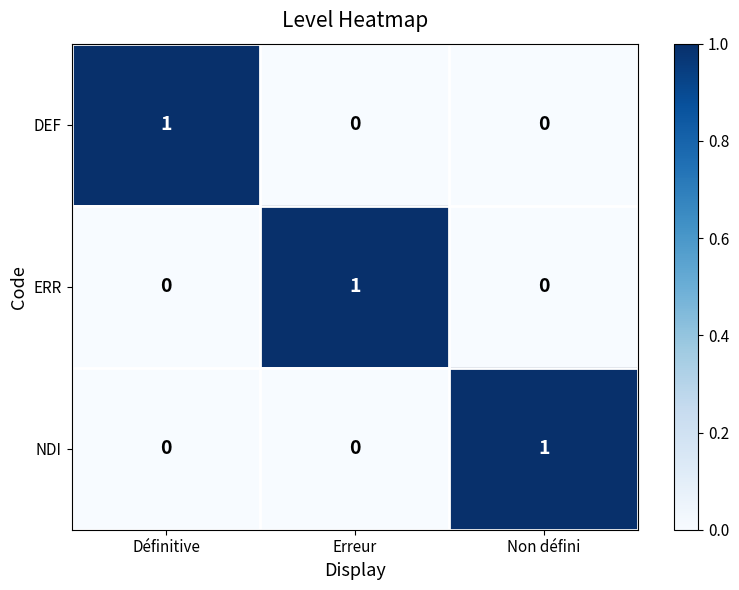

Count the number of data series in this chart.

3